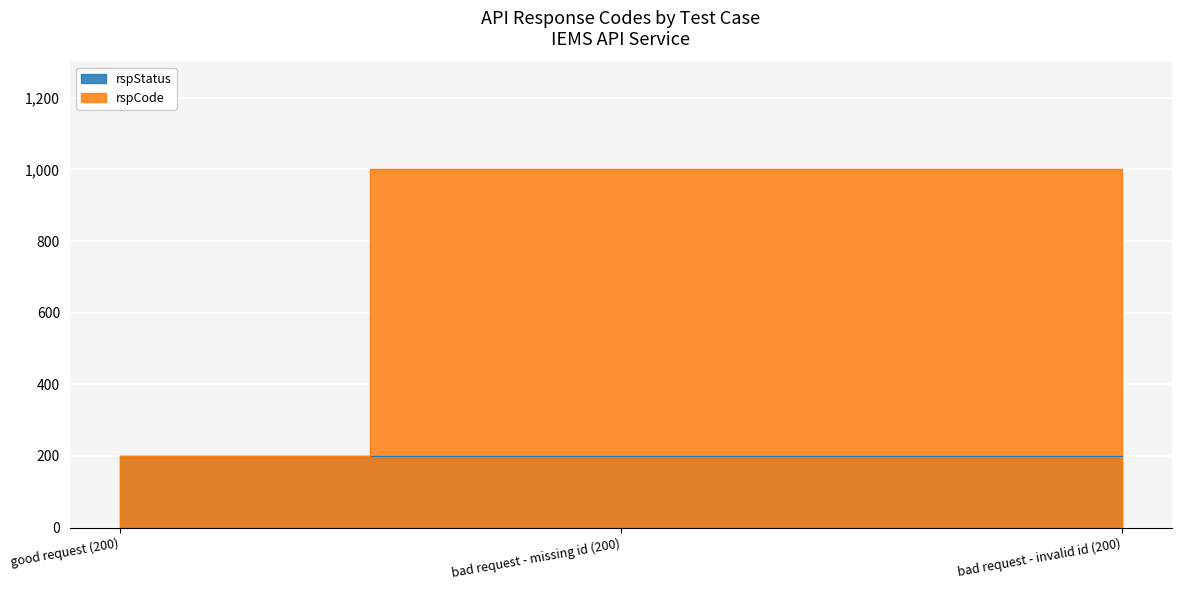

Approximately how many times larger is the value at bad request - missing id (200) compared to bad request - invalid id (200)?

1.0